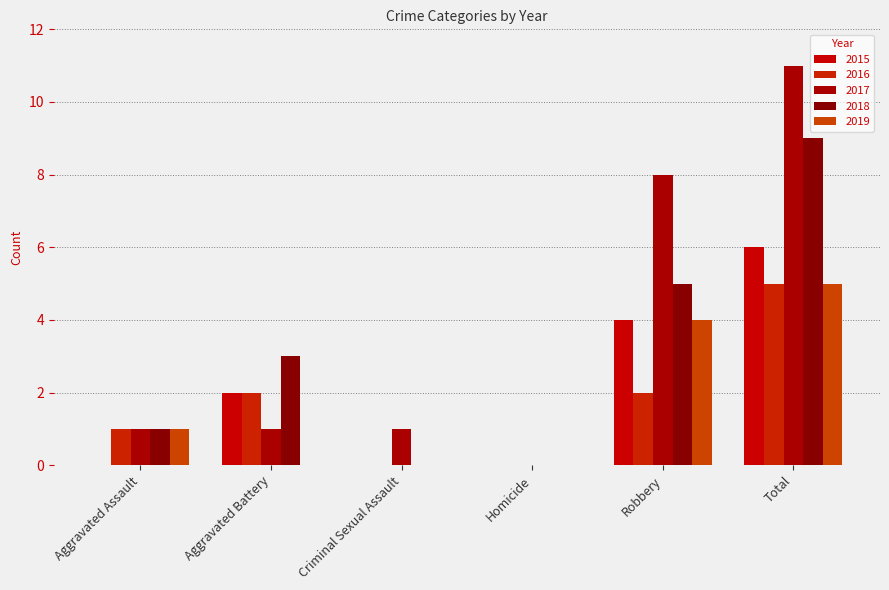

What is the label of the 3rd bar from the left?

Criminal Sexual Assault